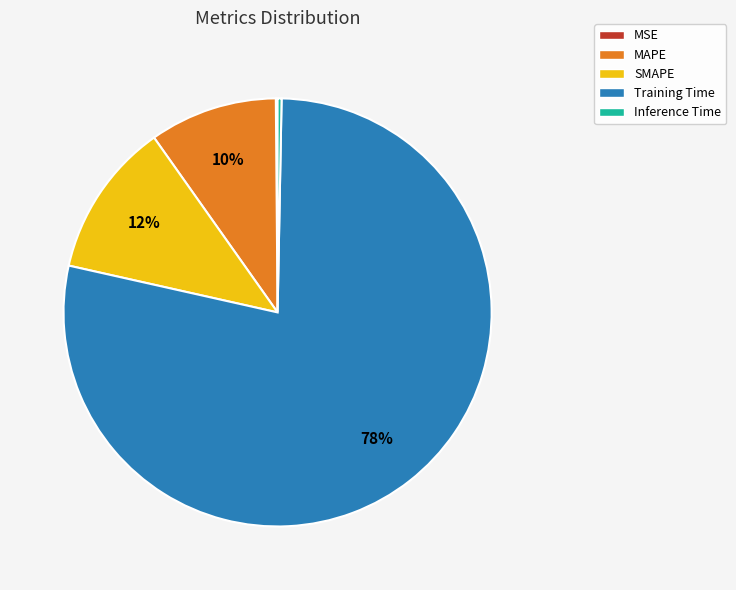

Combined, do Inference Time and Training Time account for over 50%?

Yes